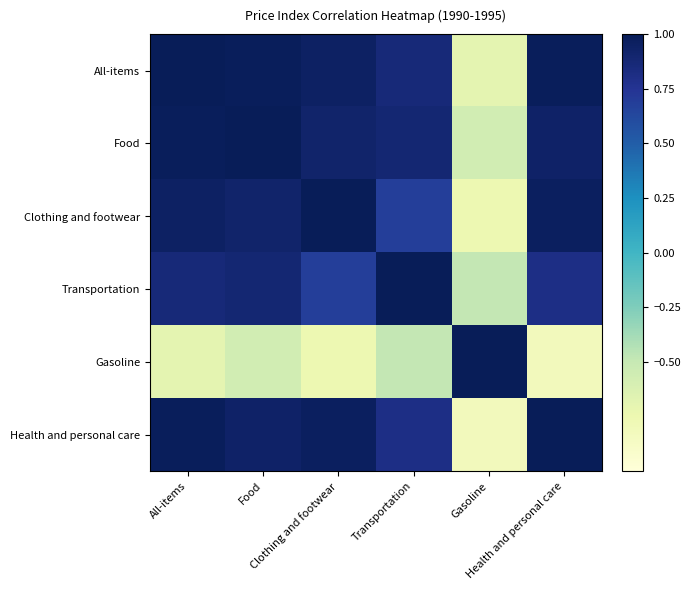

Which has a higher value, Gasoline or All-items?

All-items